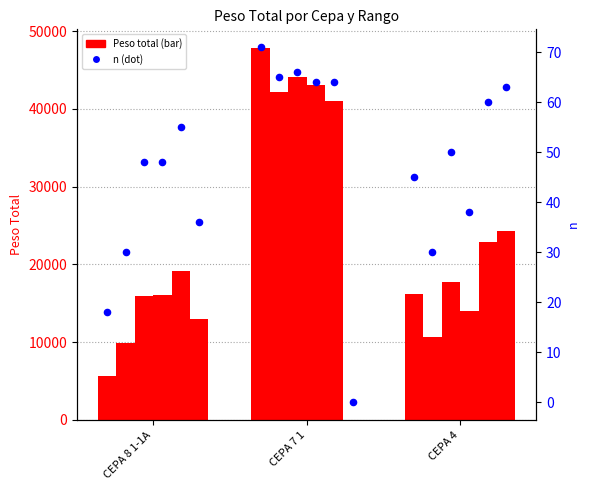

At how many categories does at least one series exceed 24125?

2